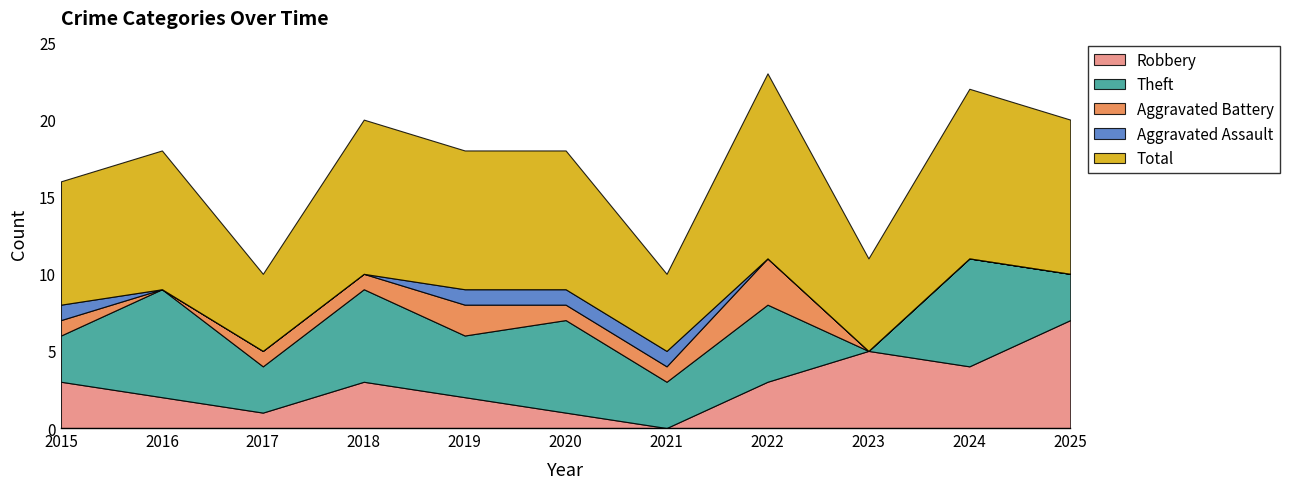

What is the spread (max minus min) of values at 2025?

10